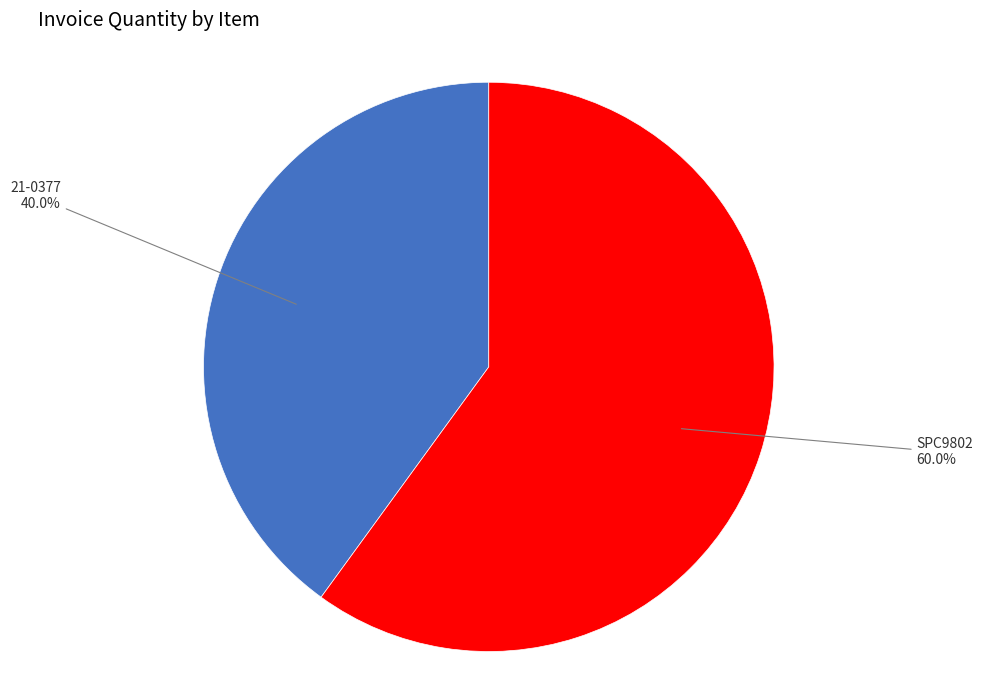

Does any single category account for the majority?

Yes